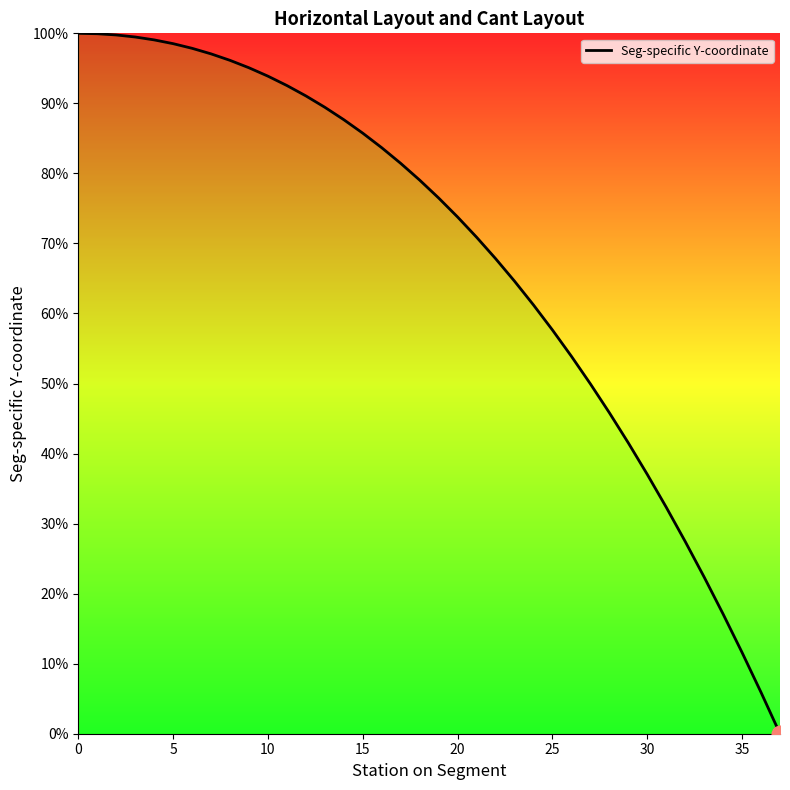

What is the greatest value displayed?

100.0